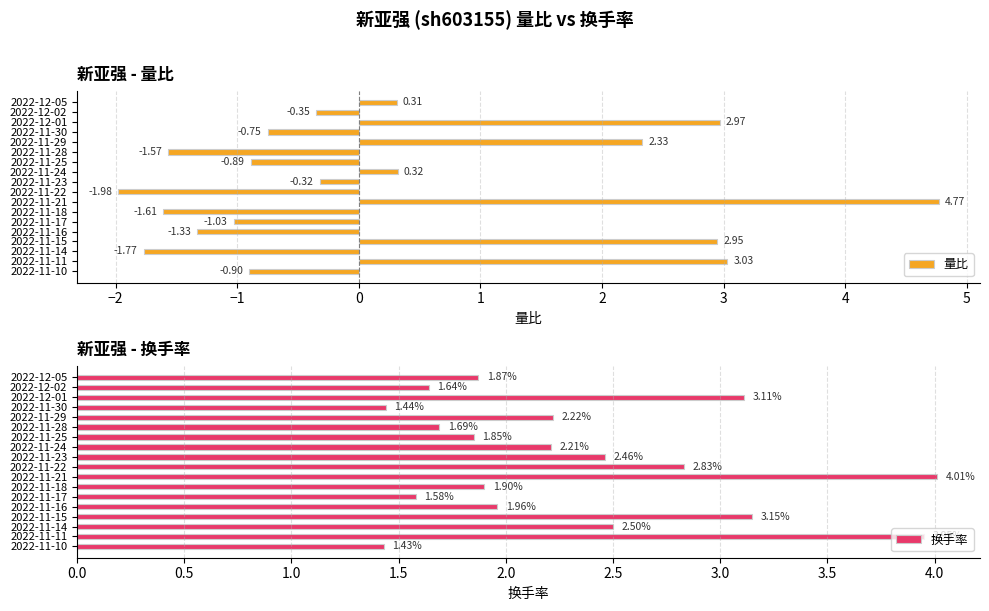

What is the difference between the 量比 values at 2022-11-14 and 2022-11-15?

4.7